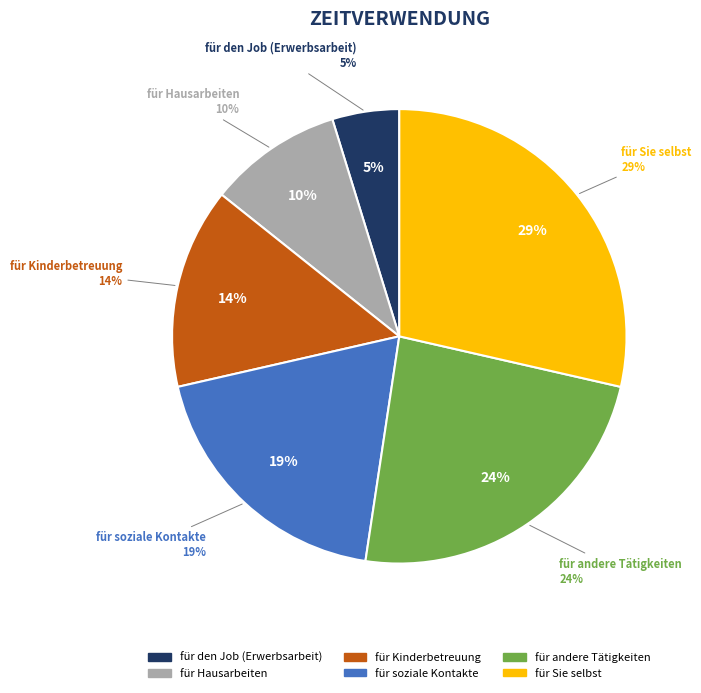

To the nearest percent, what is the difference between the largest and smallest slice percentages?

24%